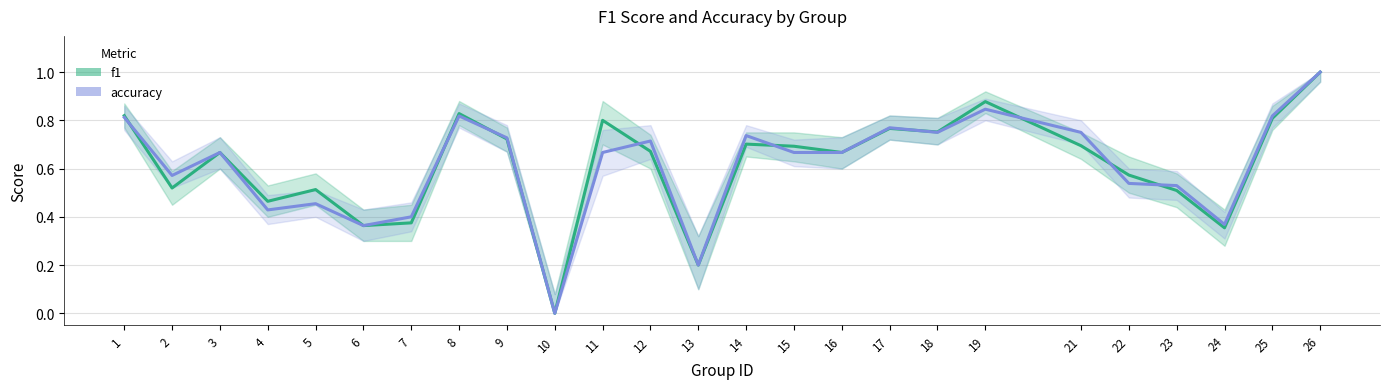

At which category is the sum across all series the highest?

26